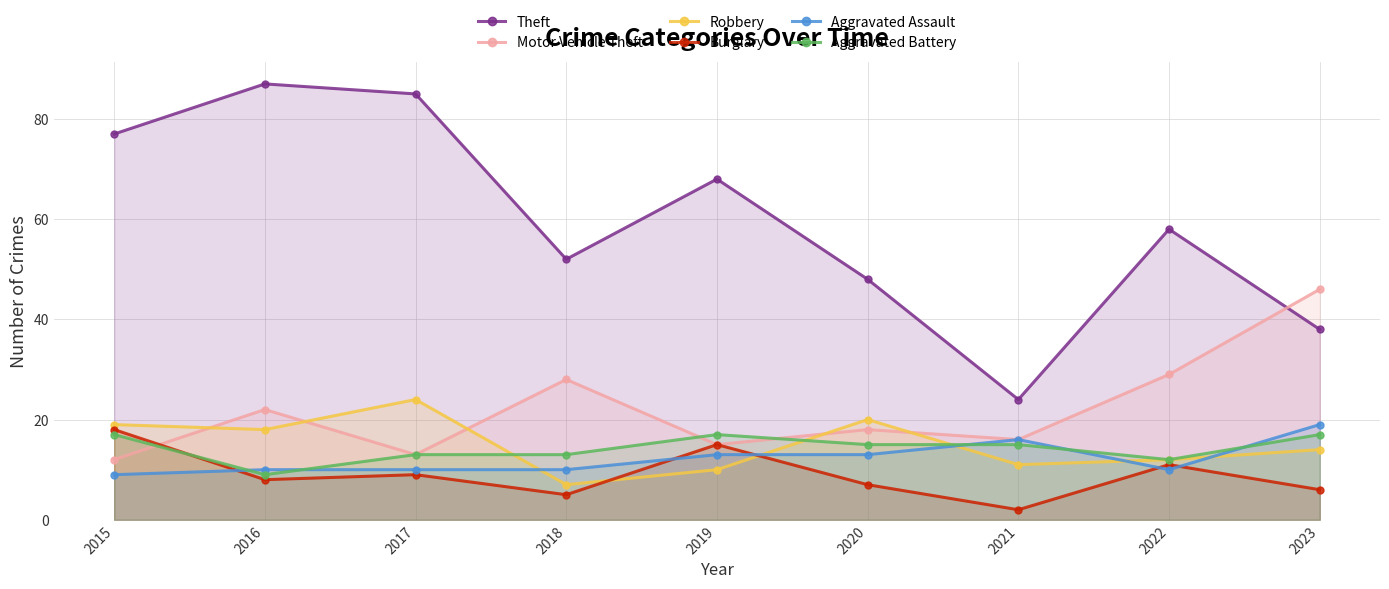

What is the difference between the Theft values at 2023 and 2021?

14